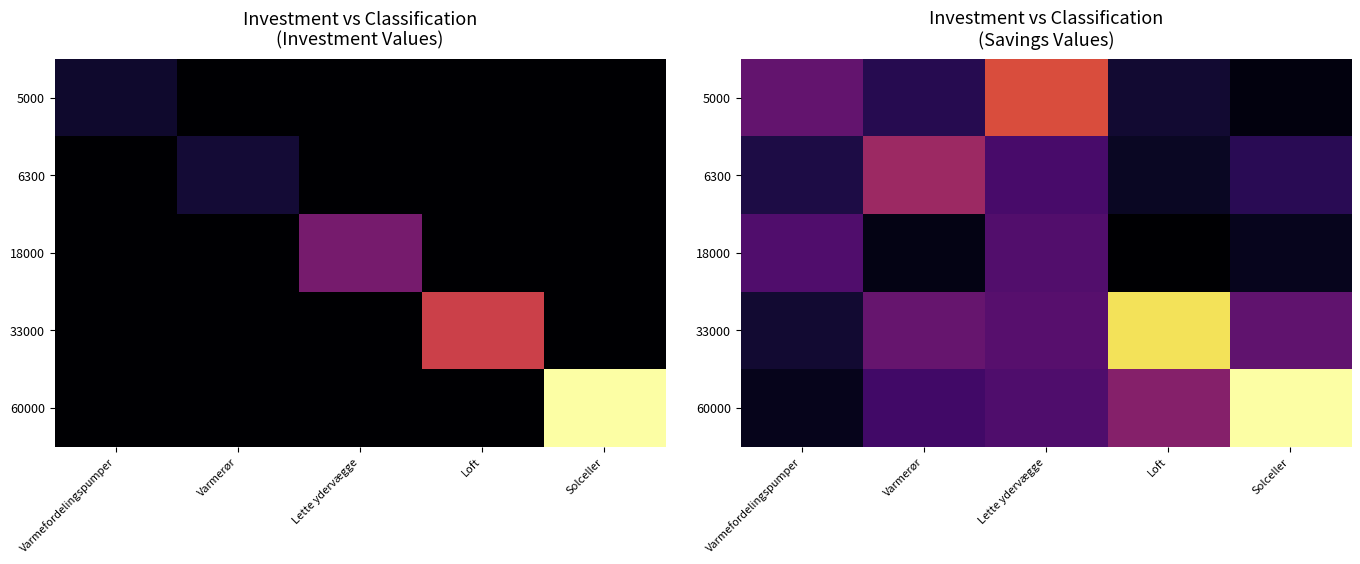

Is it true that 33000 equals 472.6 at Solceller?

False